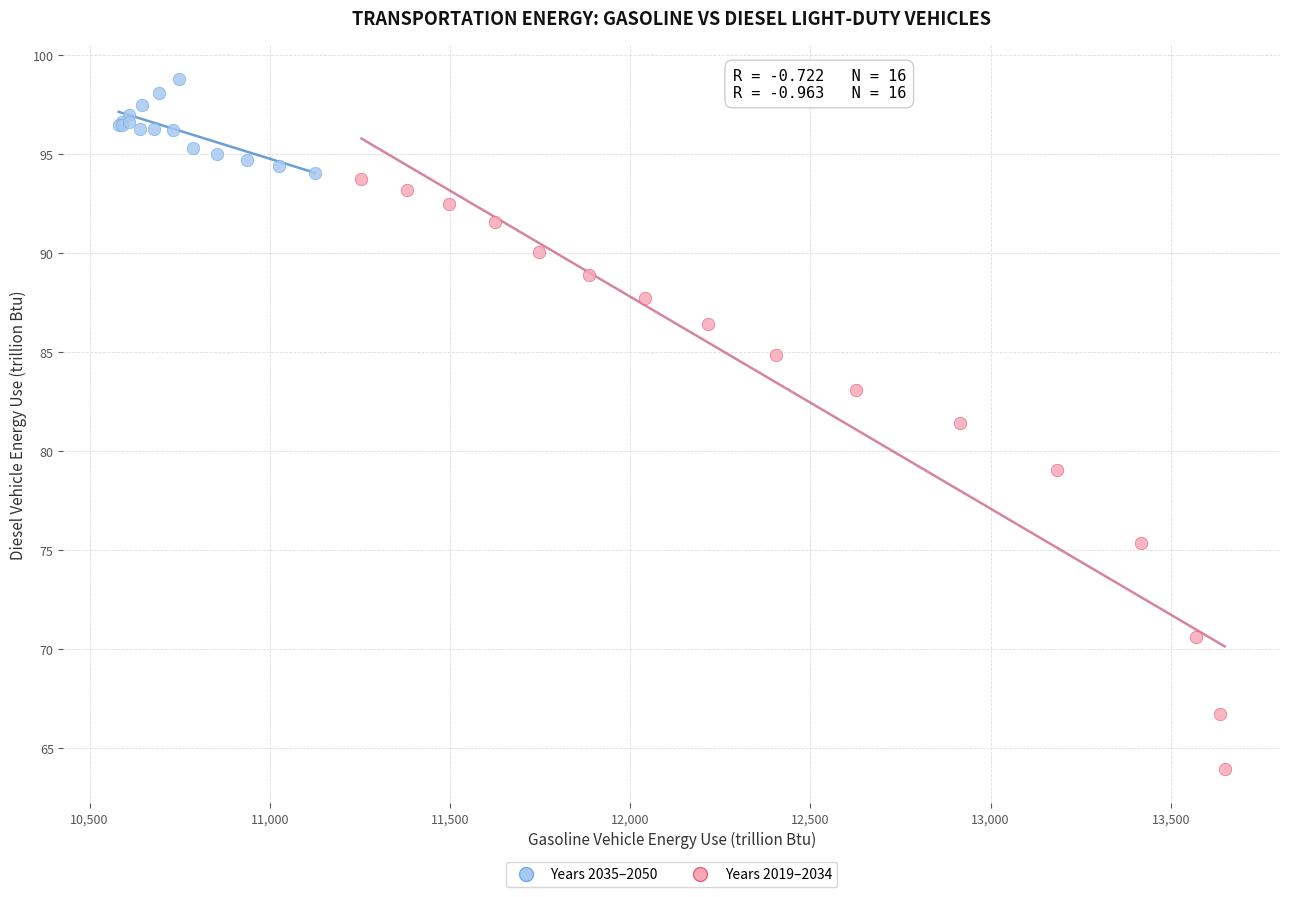

Which series contains the highest Y value?

Years 2035–2050